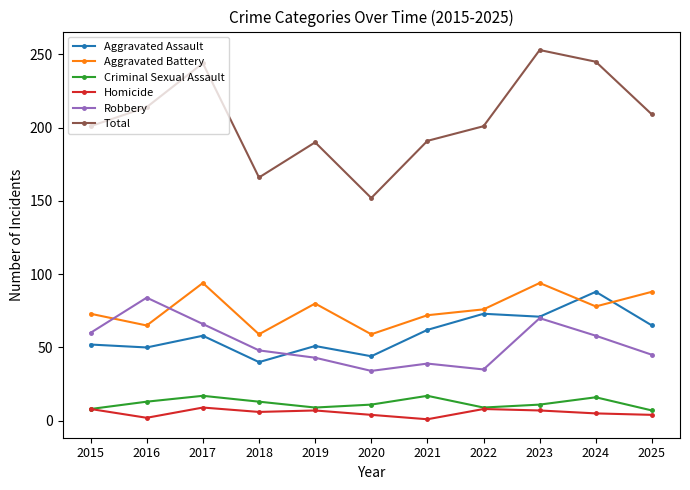

What is the smallest value displayed?

1